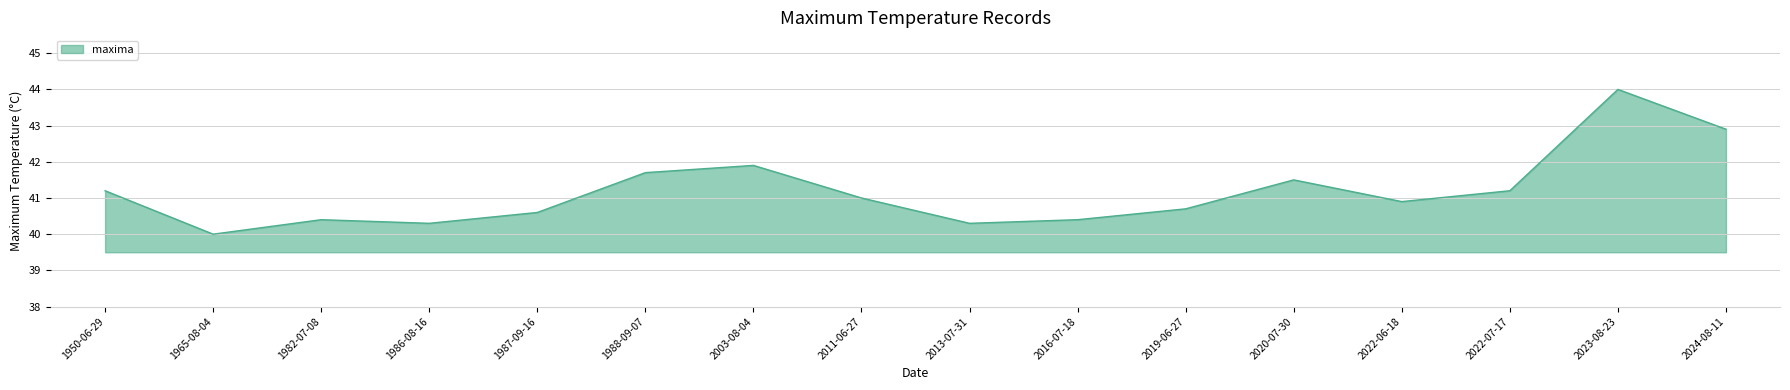

The chart shows a value of 40.3 at 1986-08-16. True or false?

True